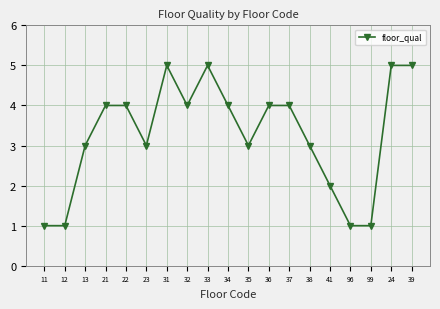

True or false: the data has more than 1 interior local peaks.

True